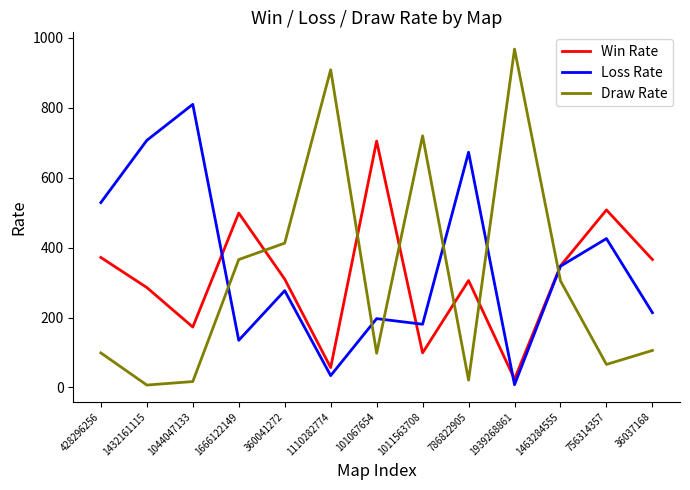

Is it true that Win Rate equals 829 at 1666122149?

False